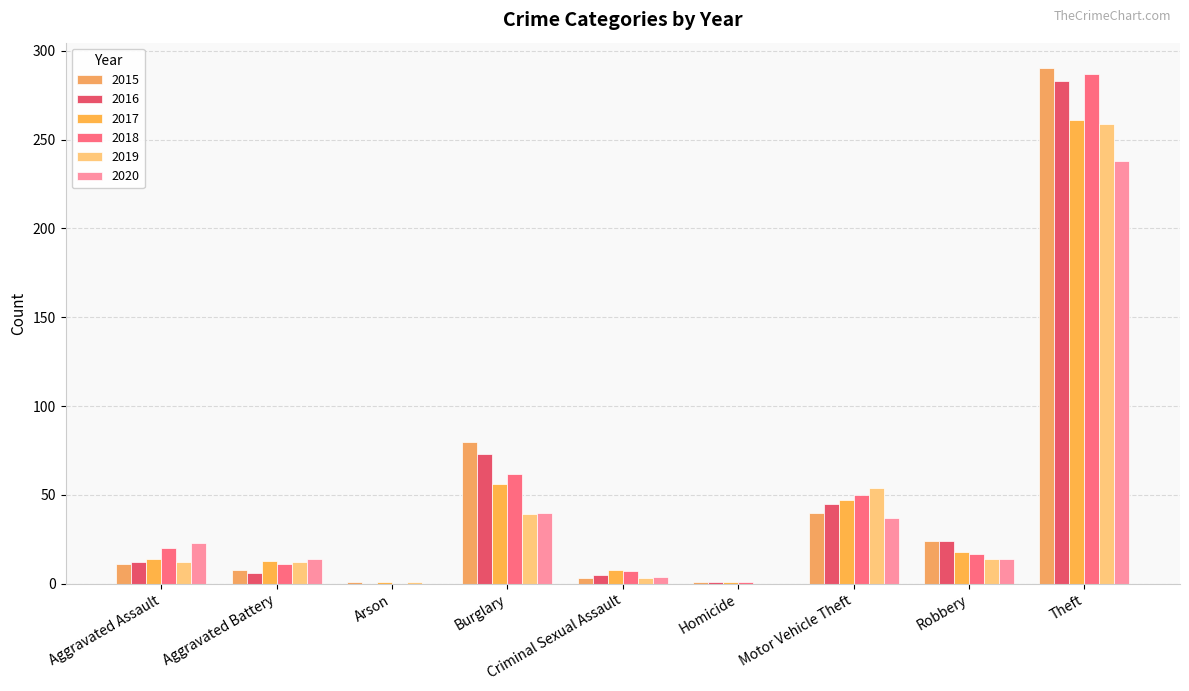

What is the total value across all series at Aggravated Assault?

92